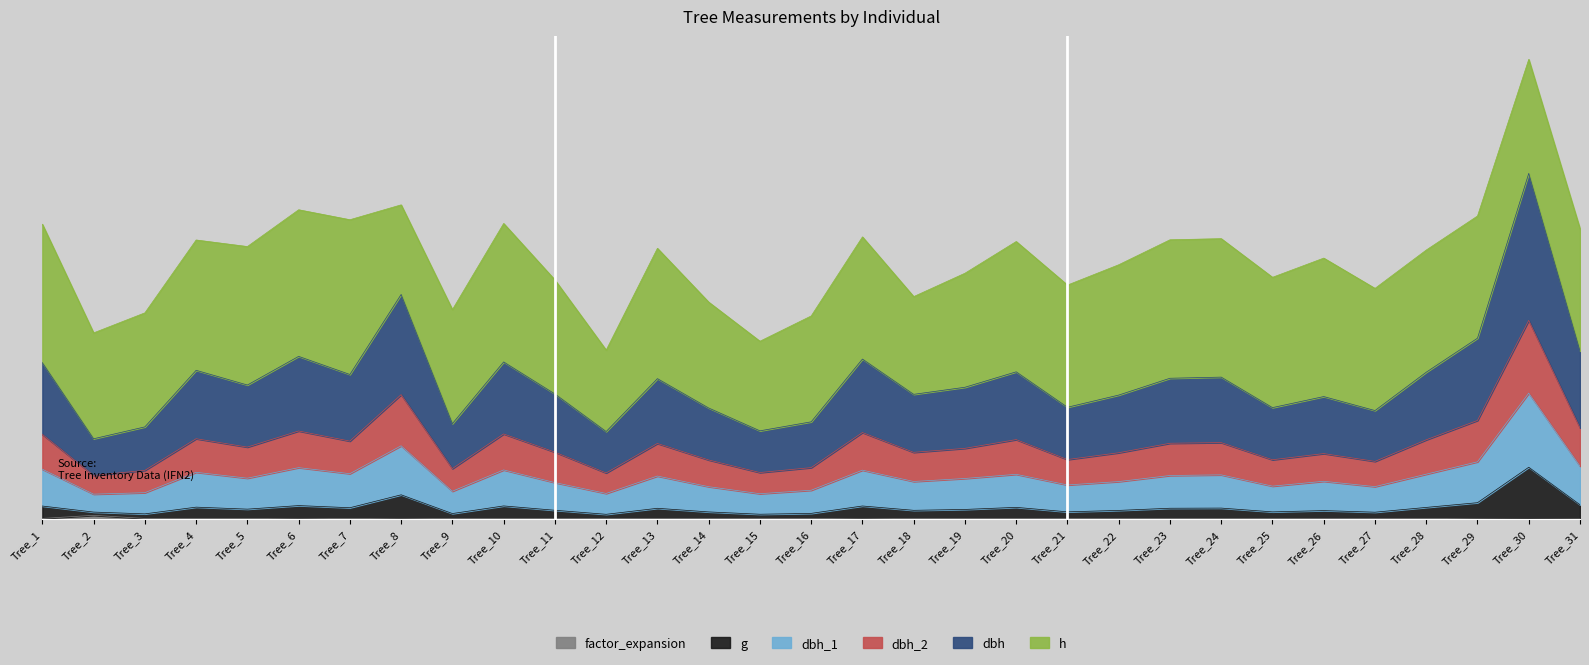

True or false: dbh_1 and dbh intersect in this chart.

False